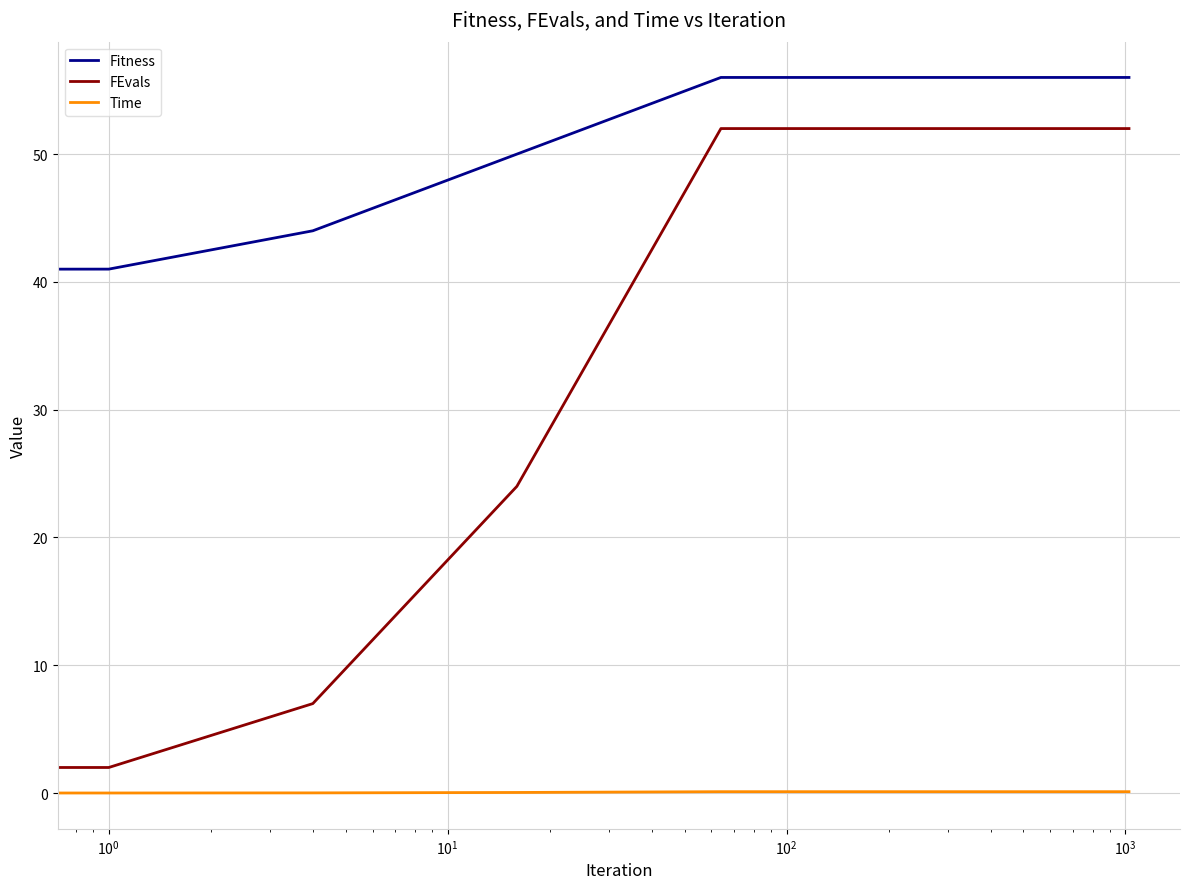

Does the chart display data point markers on the line(s)?

No